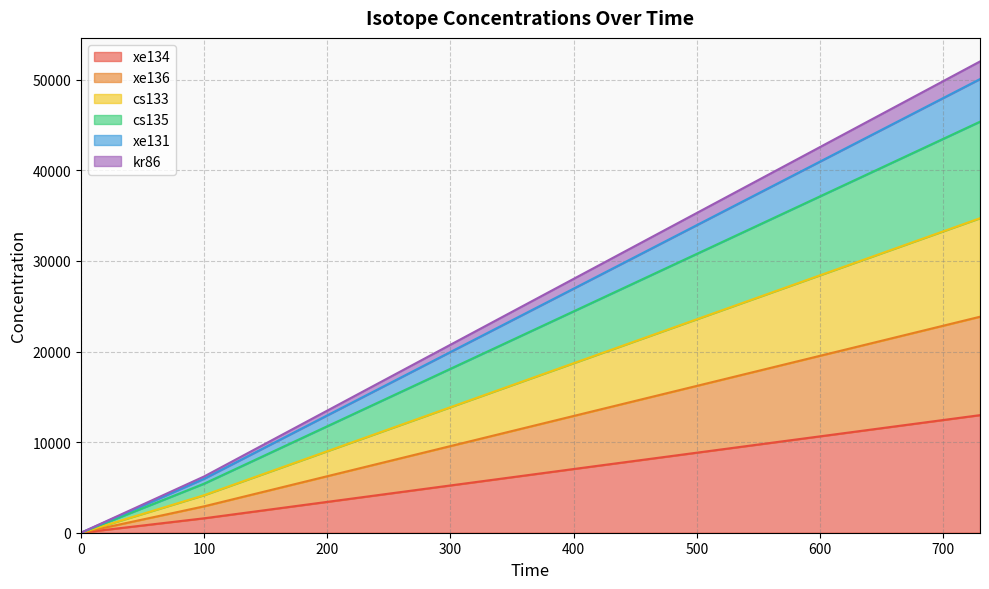

True or false: cs133 and cs135 intersect in this chart.

False